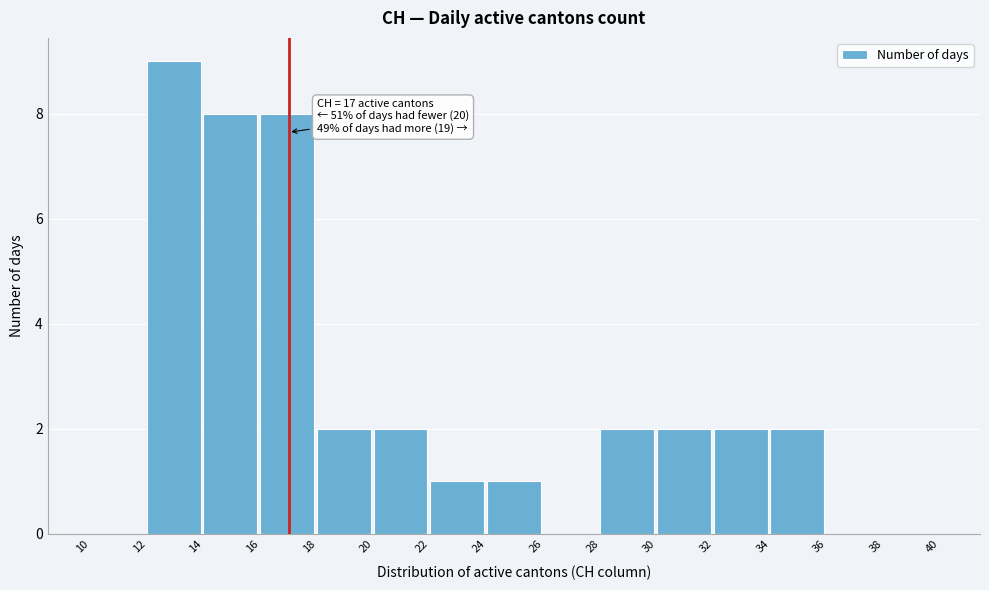

Which range on the x-axis has the tallest bar?

12 to 14